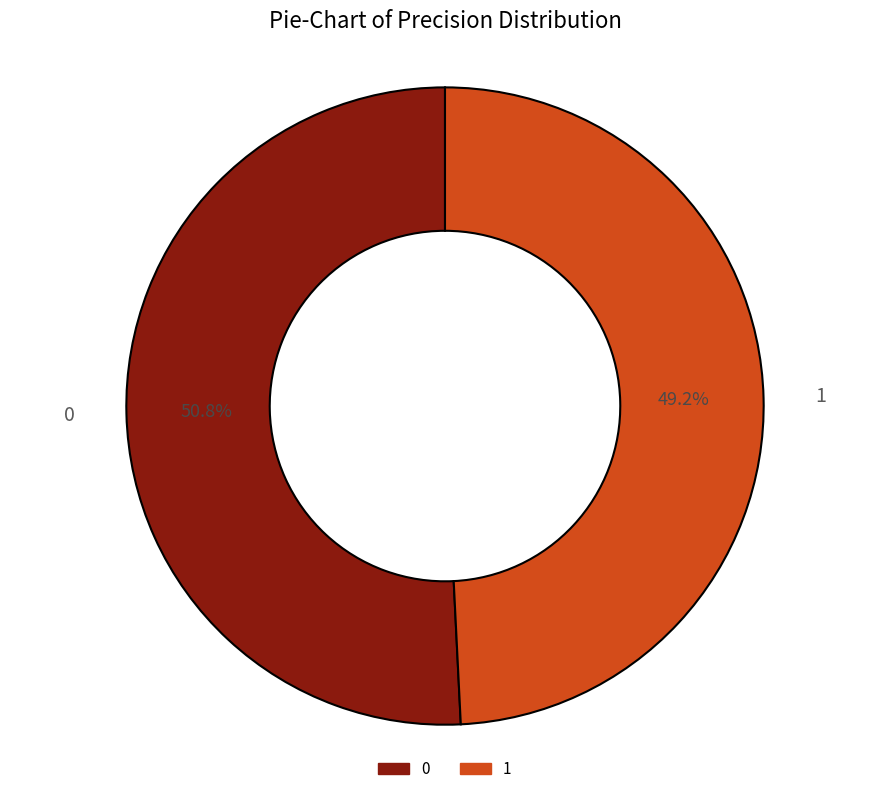

How many segments does this pie chart have?

2